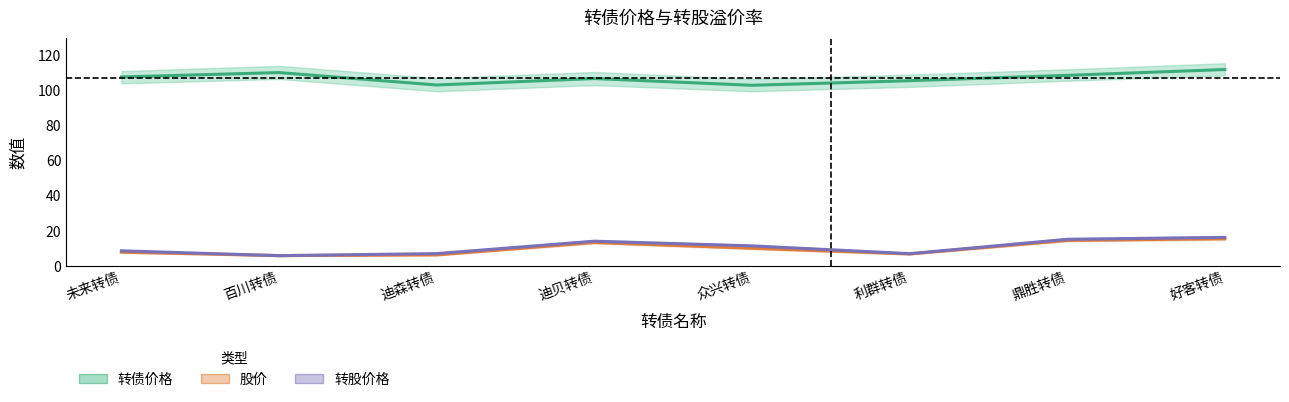

Reading left to right, extract all data points from this chart.

转债价格: 未来转债=107.7	百川转债=110.2	迪森转债=103.1	迪贝转债=106.8	众兴转债=102.9	利群转债=105.5	鼎胜转债=108.6	好客转债=111.9
股价: 未来转债=7.9	百川转债=5.9	迪森转债=6.3	迪贝转债=13.4	众兴转债=10.1	利群转债=6.8	鼎胜转债=14.6	好客转债=15.5
转股价格: 未来转债=8.6	百川转债=5.9	迪森转债=7.0	迪贝转债=14.1	众兴转债=11.4	利群转债=7.0	鼎胜转债=15.2	好客转债=16.3